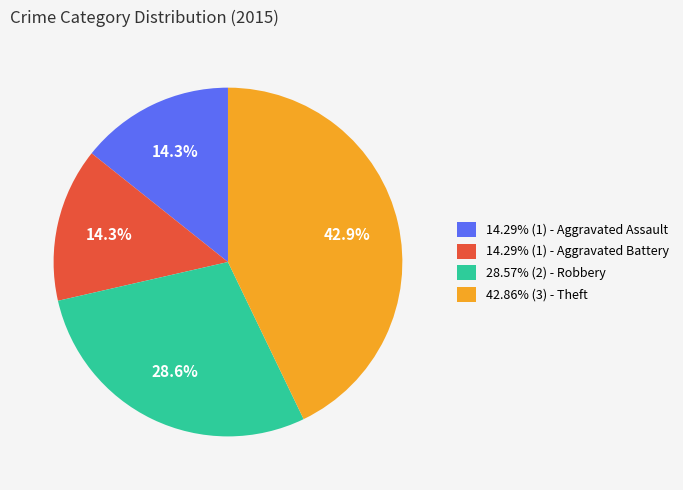

Does 28.57% (2) - Robbery represent more than half of the total?

No